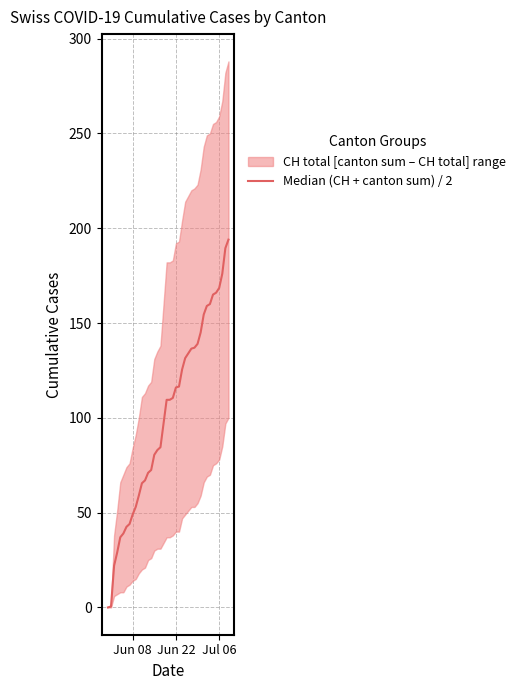

Count the number of values greater than 109.

21